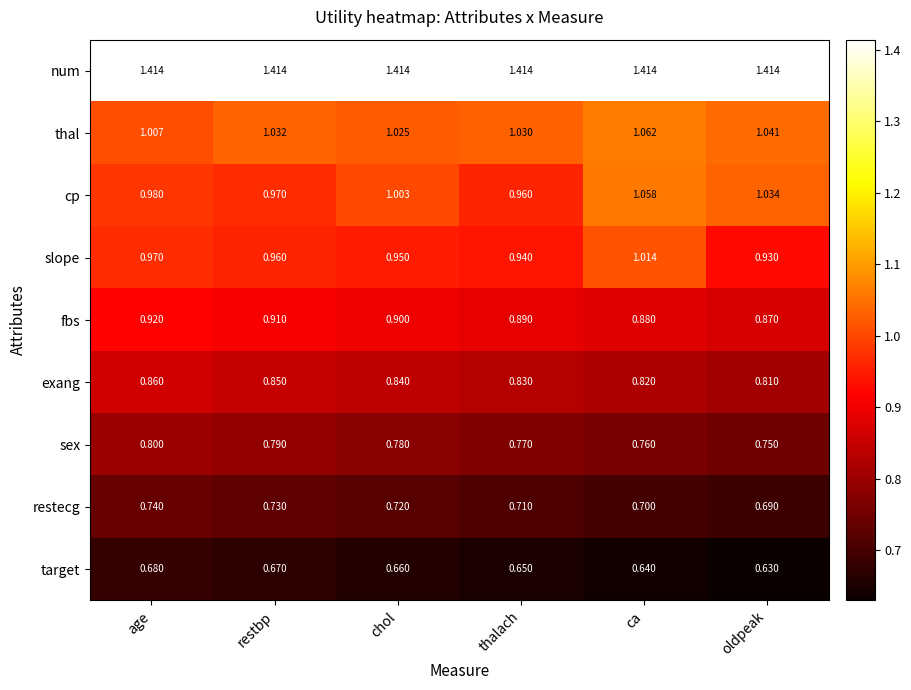

At which label does cp first exceed 1?

chol